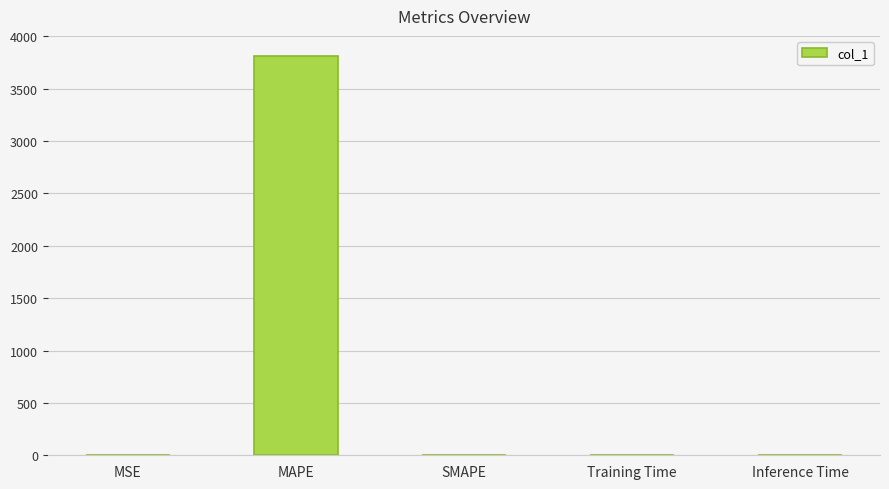

Which has a higher value, Training Time or MAPE?

MAPE